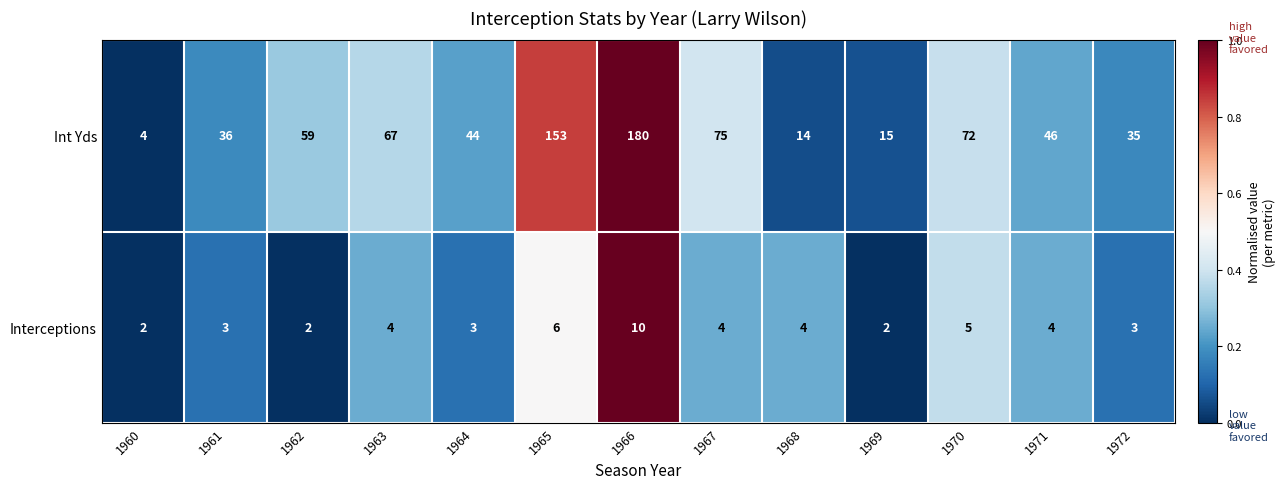

Between 1964 and 1972, which series saw the biggest shift?

Int Yds